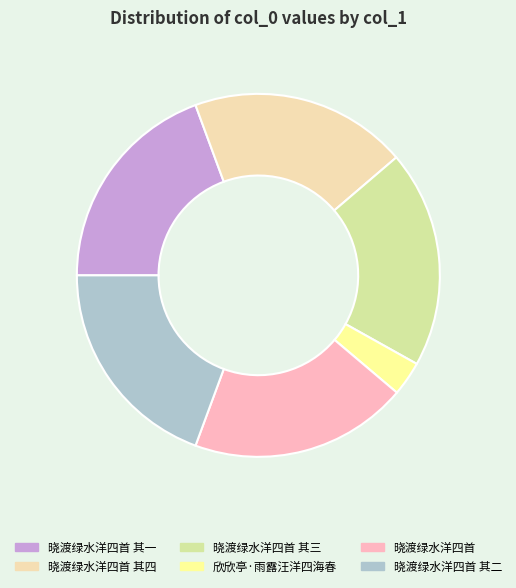

True or false: 欣欣亭·雨露汪洋四海春 accounts for 3% of the total.

True